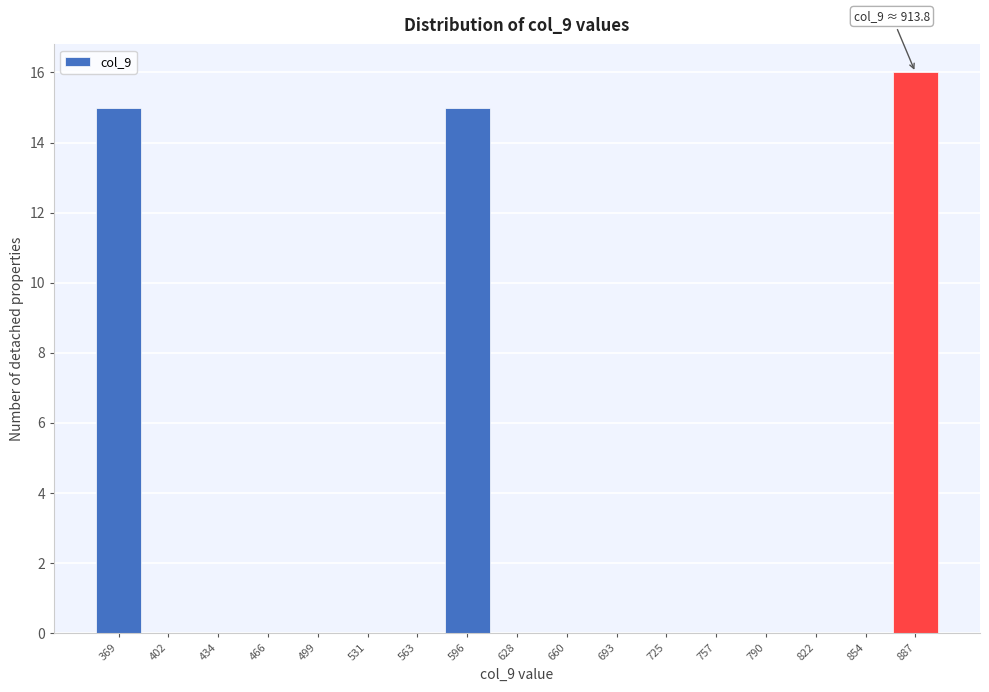

Reading left to right, list all the values displayed in this chart.

369=15	402=0	434=0	466=0	499=0	531=0	563=0	596=15	628=0	660=0	693=0	725=0	757=0	790=0	822=0	854=0	887=16